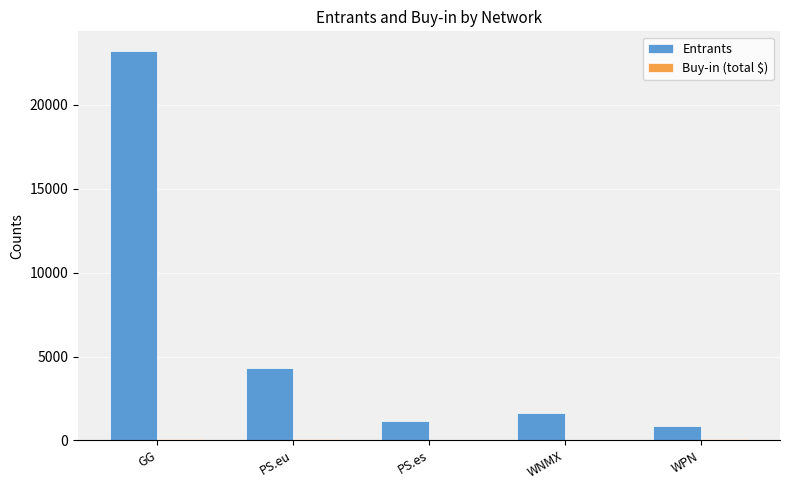

Which series has the largest total across all categories?

Entrants